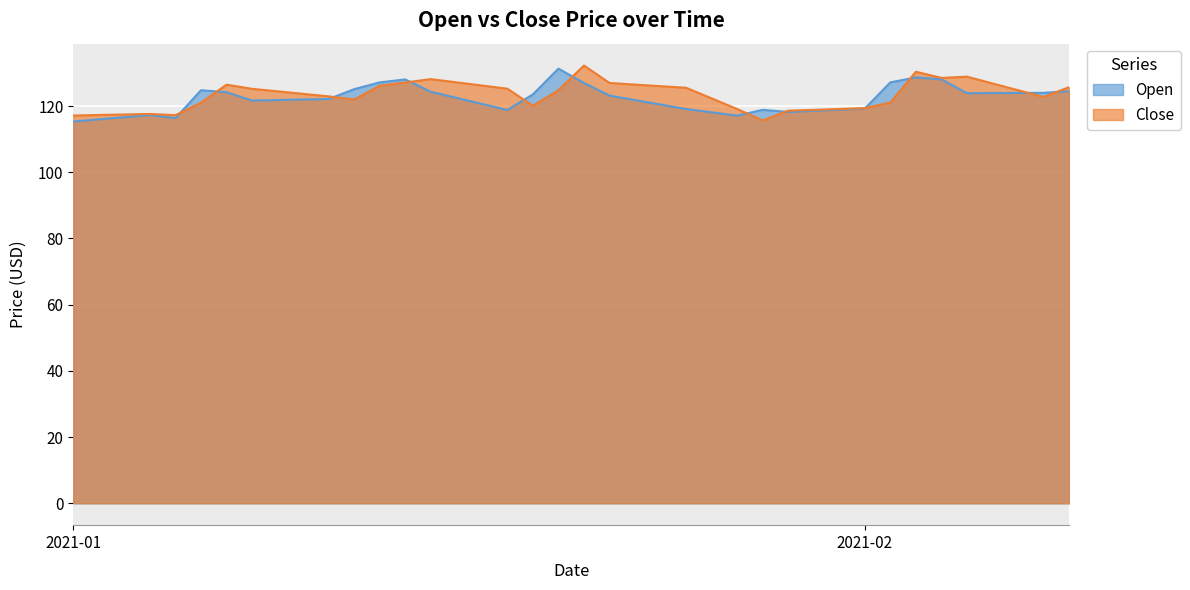

True or false: Open and Close cross at least once.

True